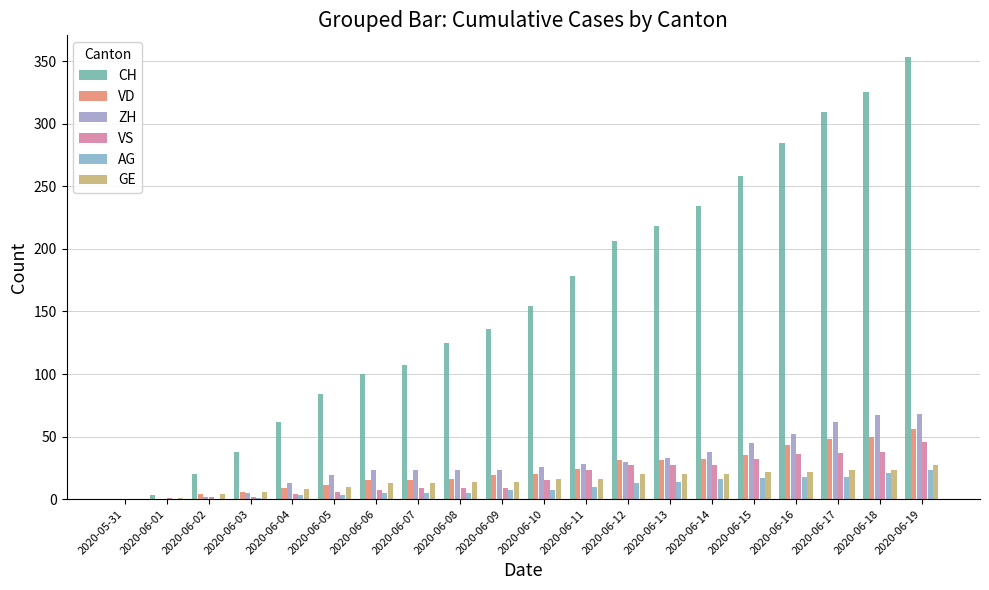

Are the bars horizontal?

No